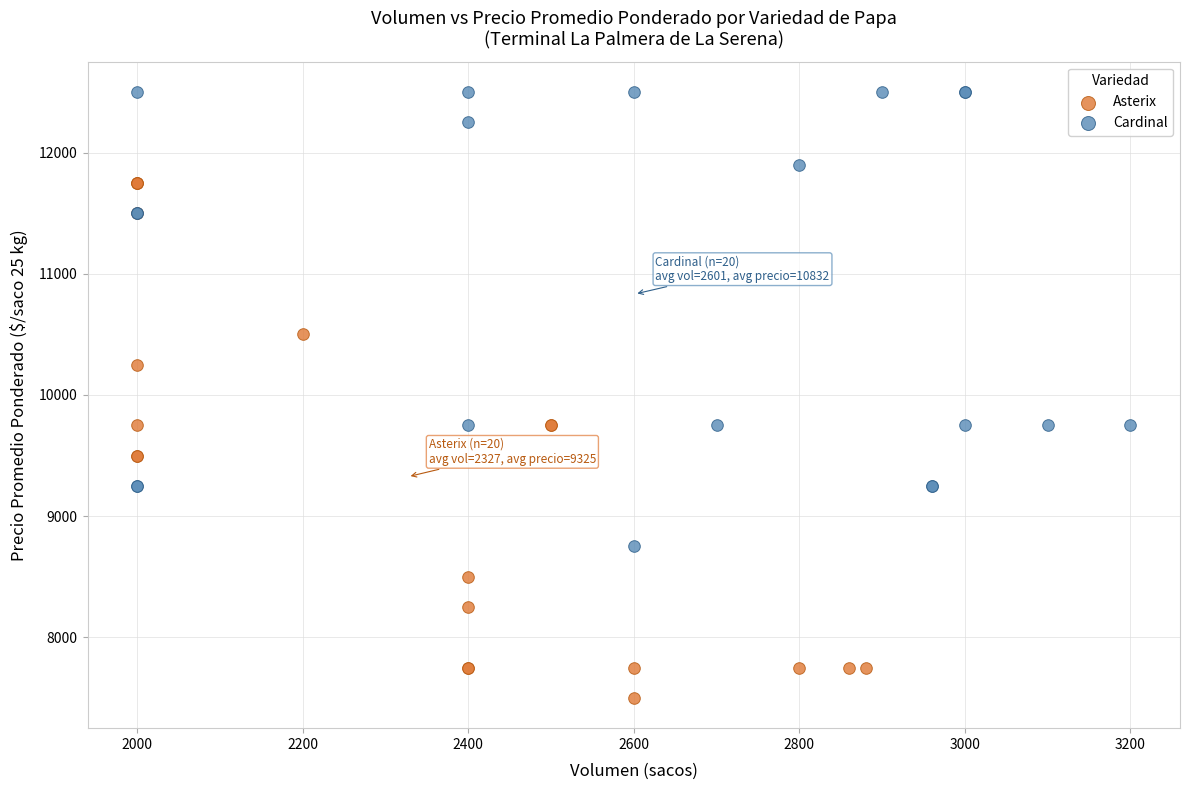

Which series reaches the maximum Y coordinate?

Cardinal